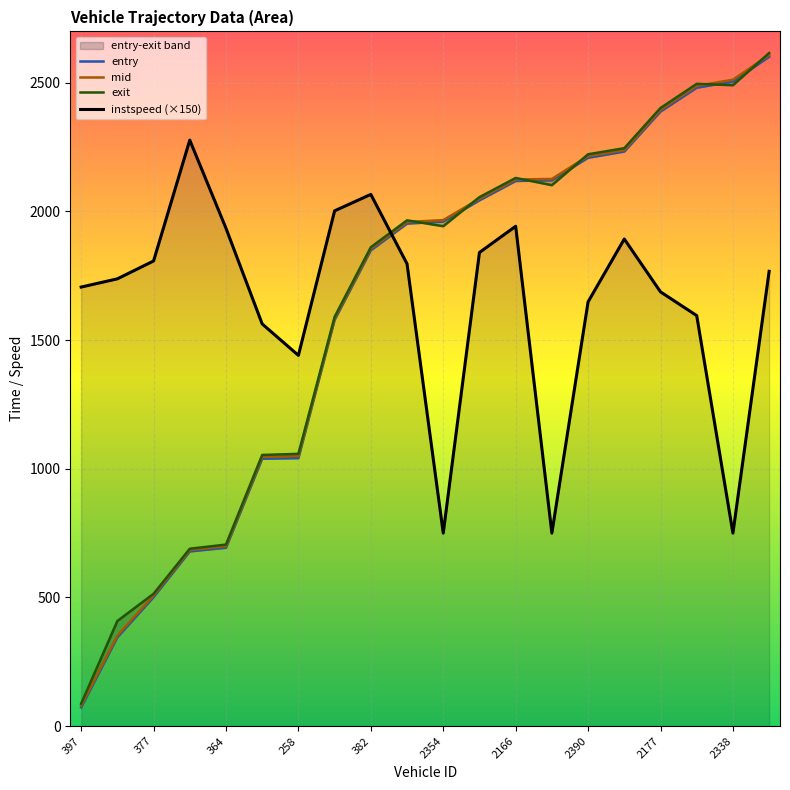

Which series has the largest range (max minus min)?

exit